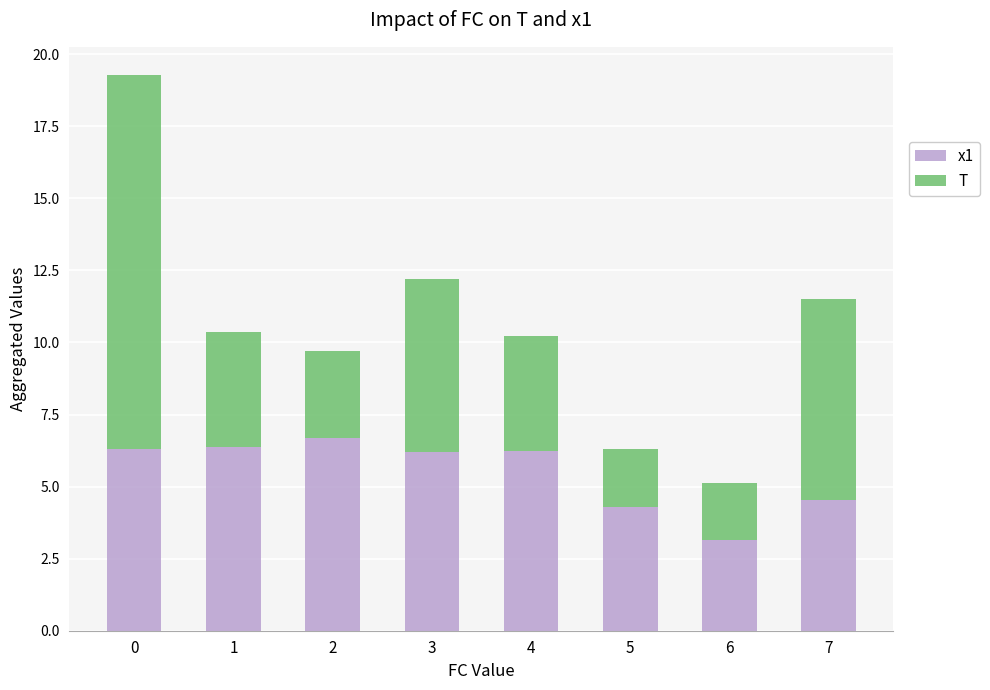

How many data points in x1 are above 6?

5